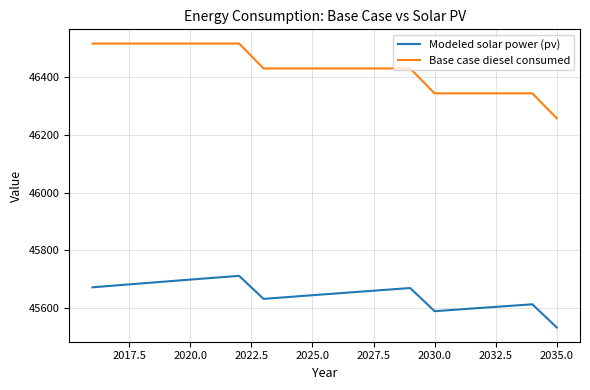

Which series has the largest range (max minus min)?

Base case diesel consumed